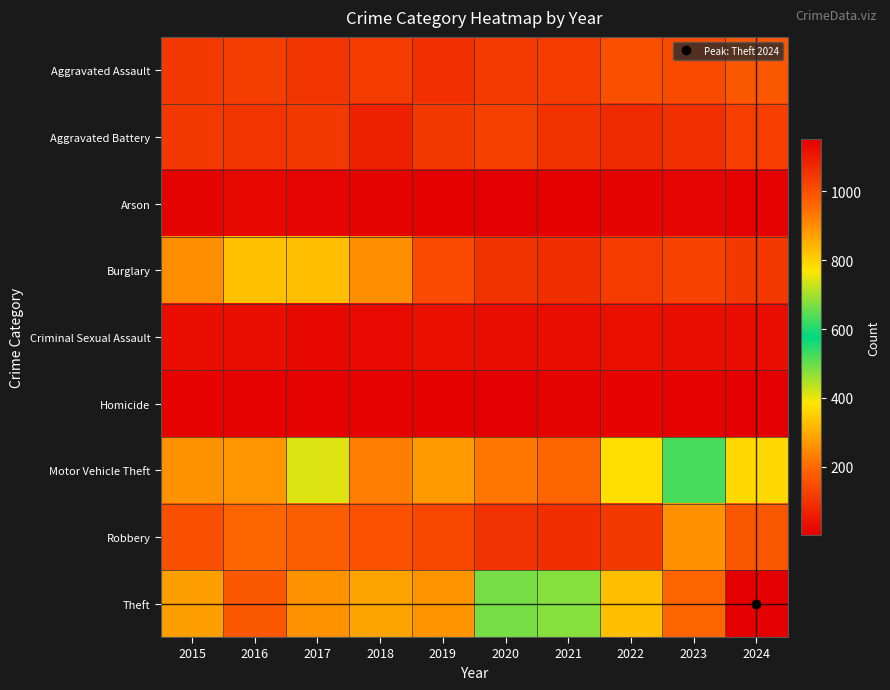

At how many categories does at least one series exceed 1033?

1